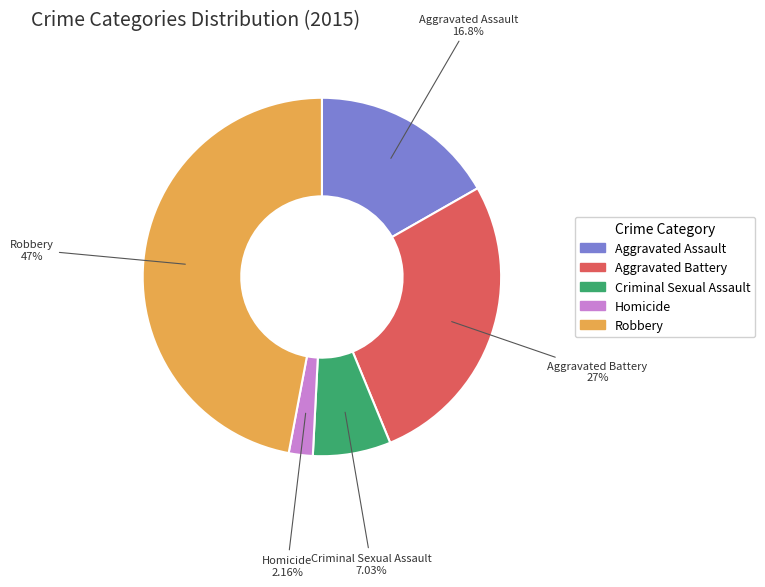

Does Homicide account for over 50% of the chart?

No